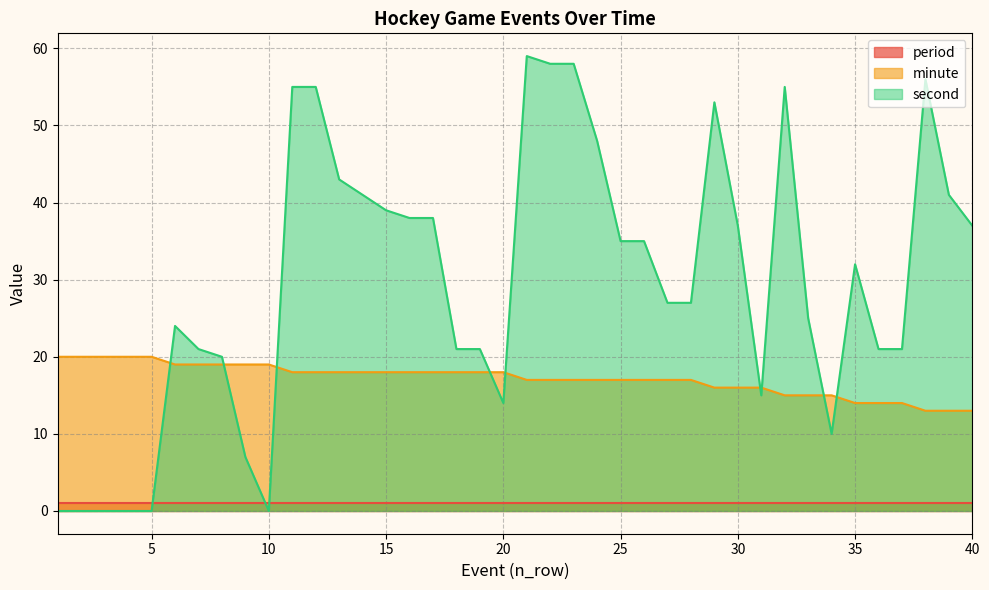

What is the difference between the second values at 24 and 26?

13